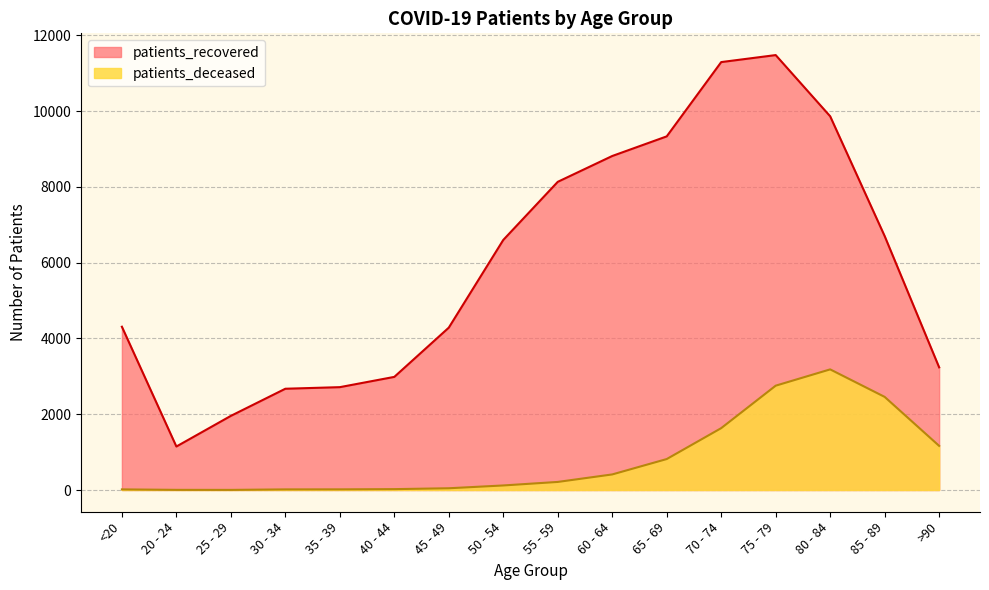

At which label is patients_recovered closest to 6314?

50 - 54